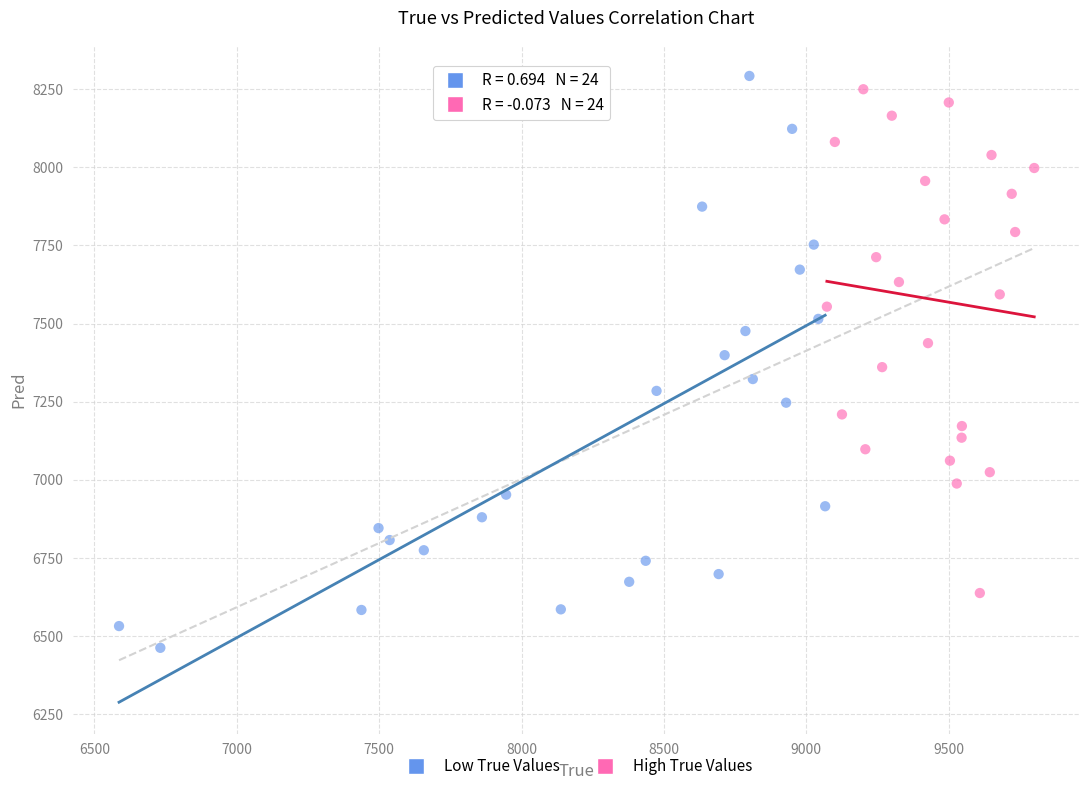

Which series contains the highest Y value?

Low True Values